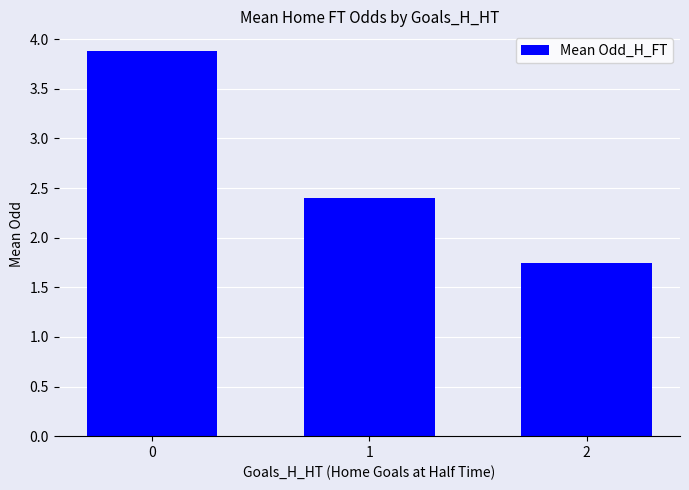

List the labels in order of value, smallest first.

2, 1, 0